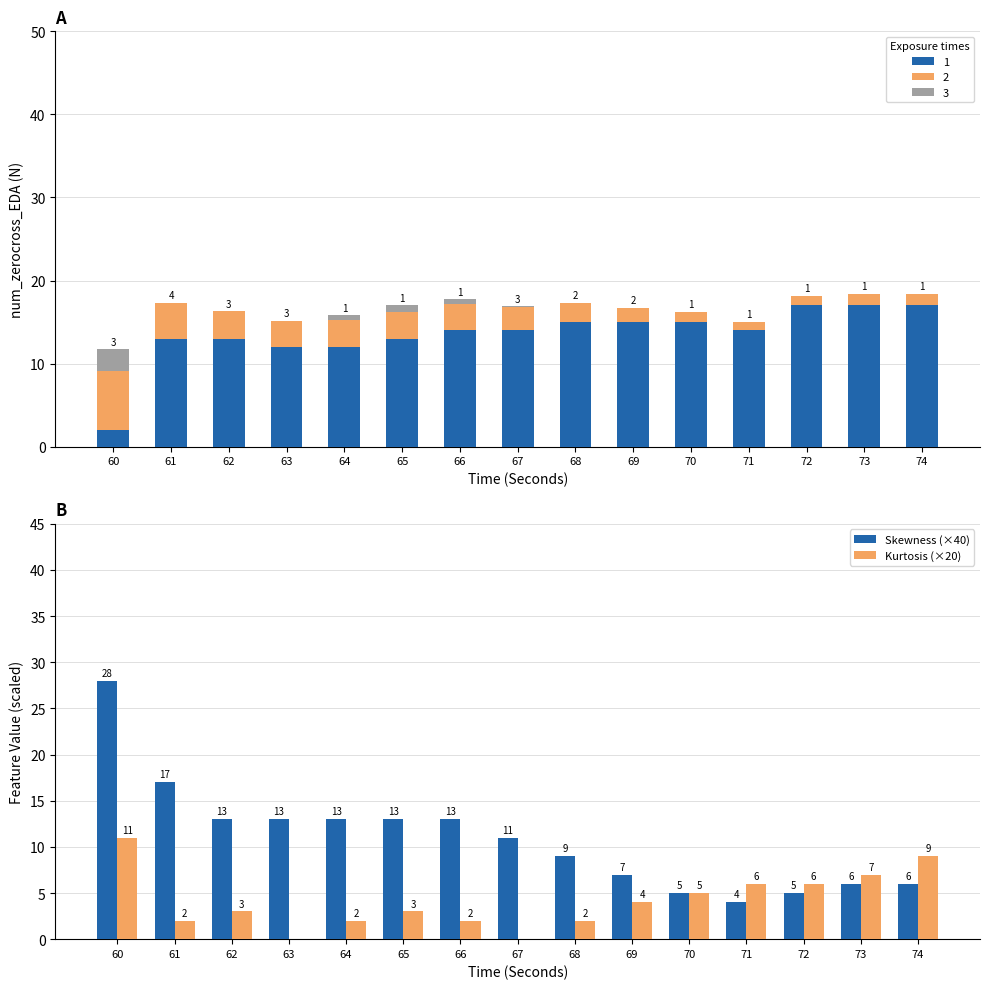

Where is Skewness (×40) nearest to the value 16?

61